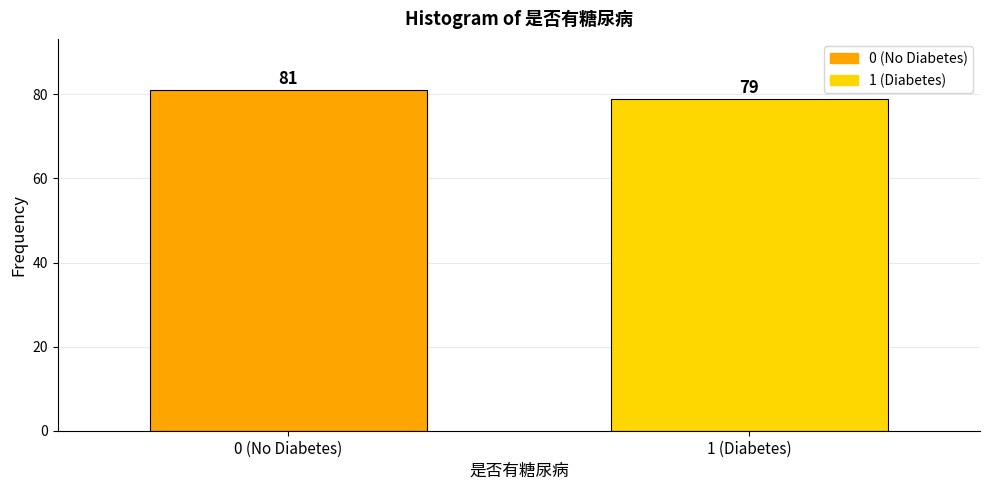

Reading left to right, list all the values displayed in this chart.

0 (No Diabetes)=81	1 (Diabetes)=79